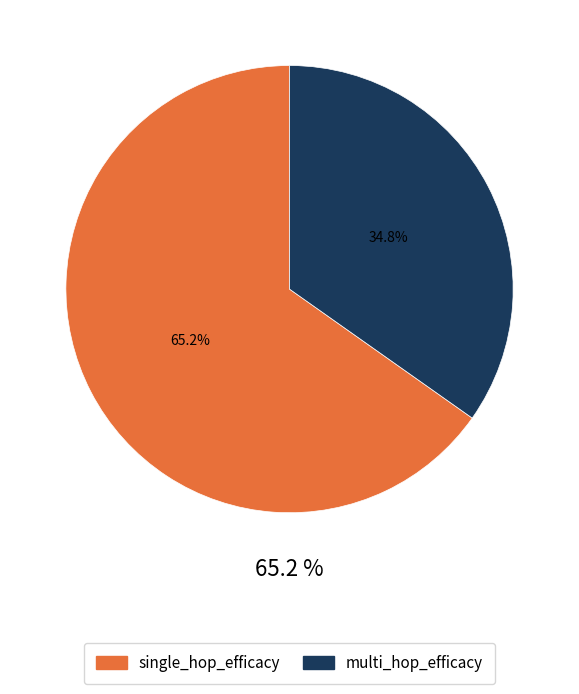

Is the sum of multi_hop_efficacy and single_hop_efficacy greater than half?

Yes